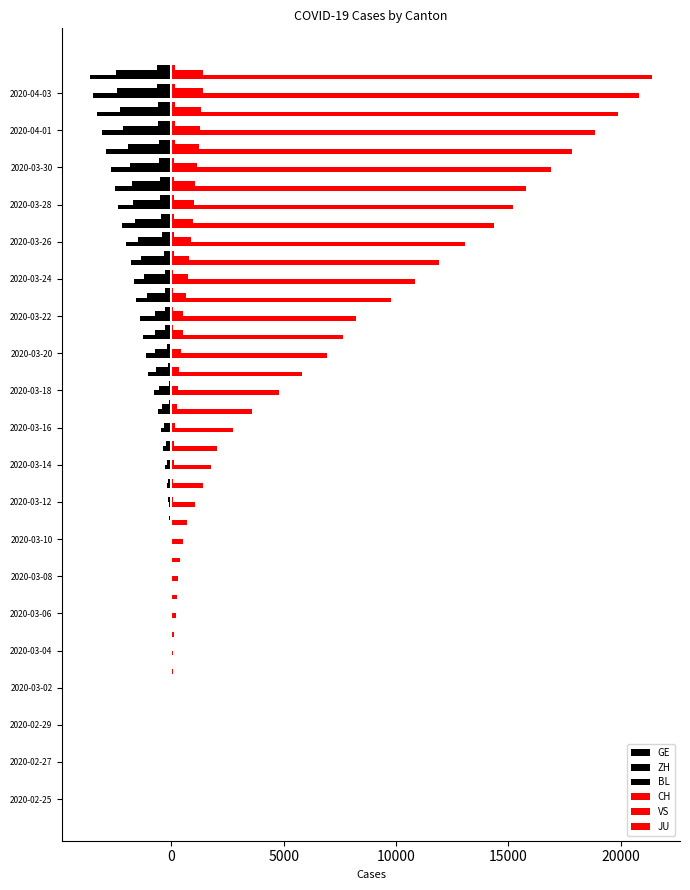

How many categories are shown in the chart?

40